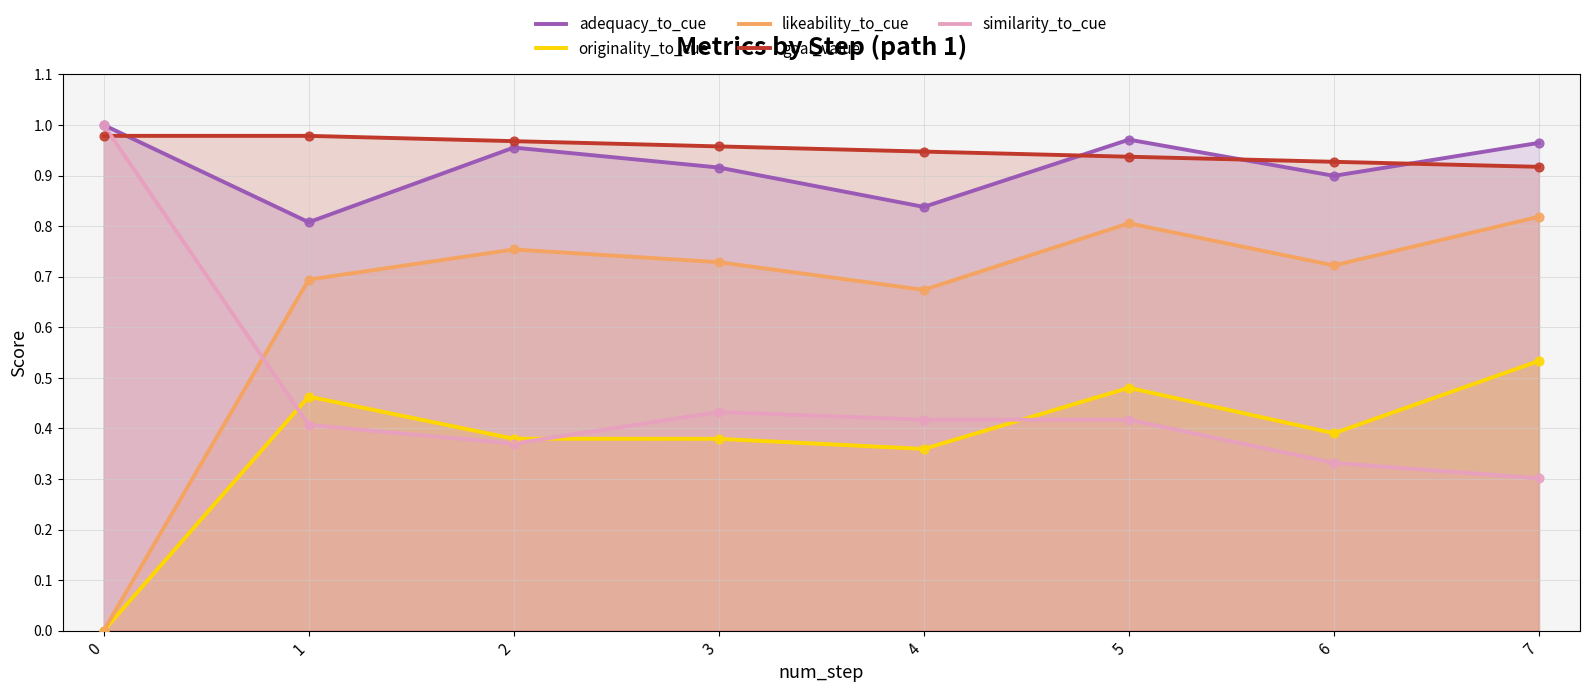

What is the total value across all series at 0?

3.0